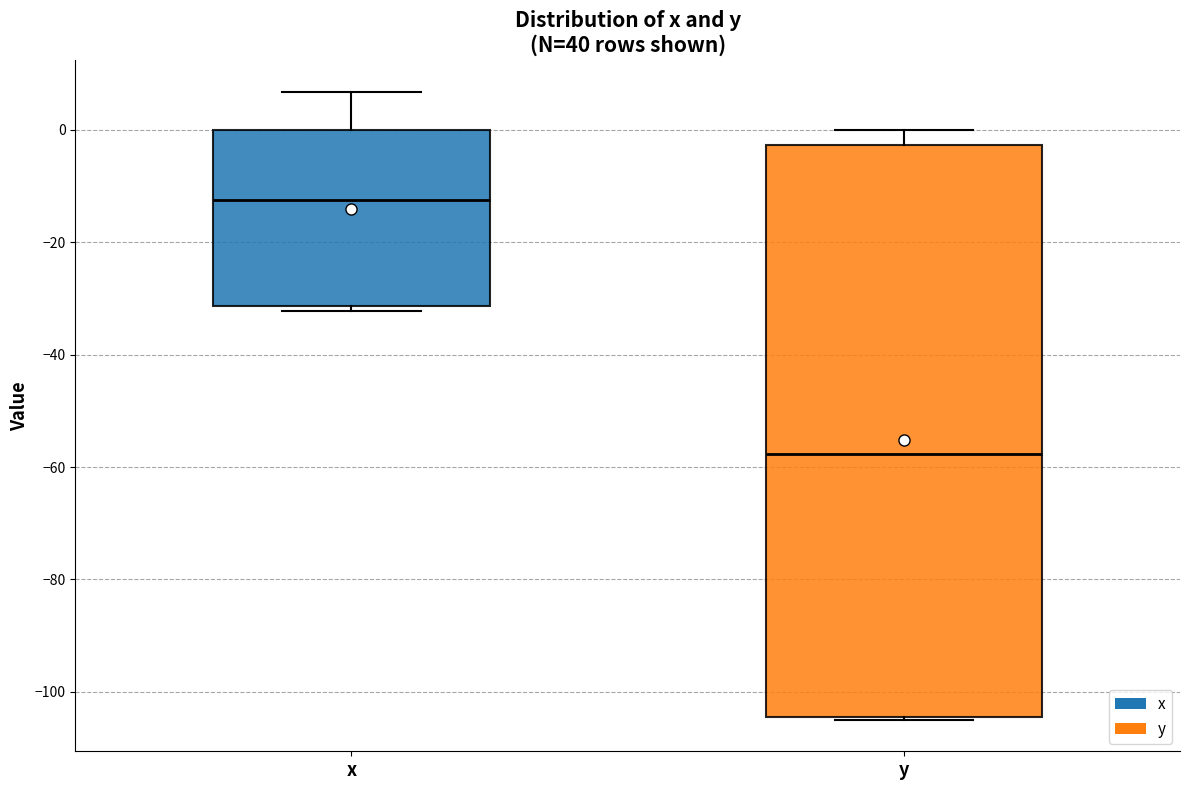

Which box has the highest median line?

x